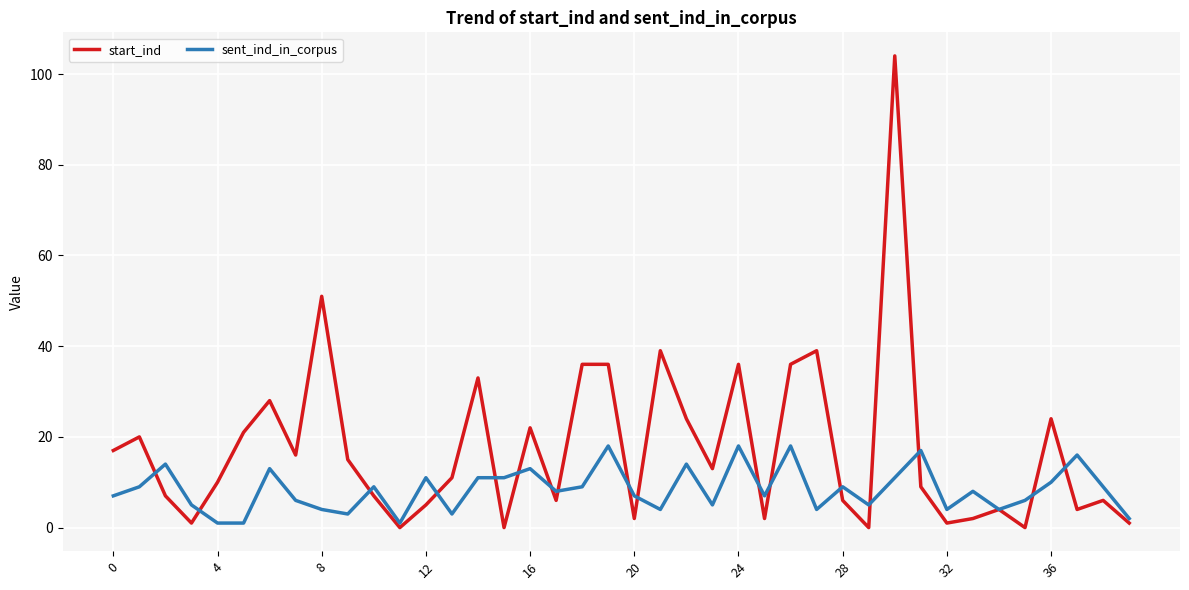

What are all the series names shown in the legend?

start_ind, sent_ind_in_corpus